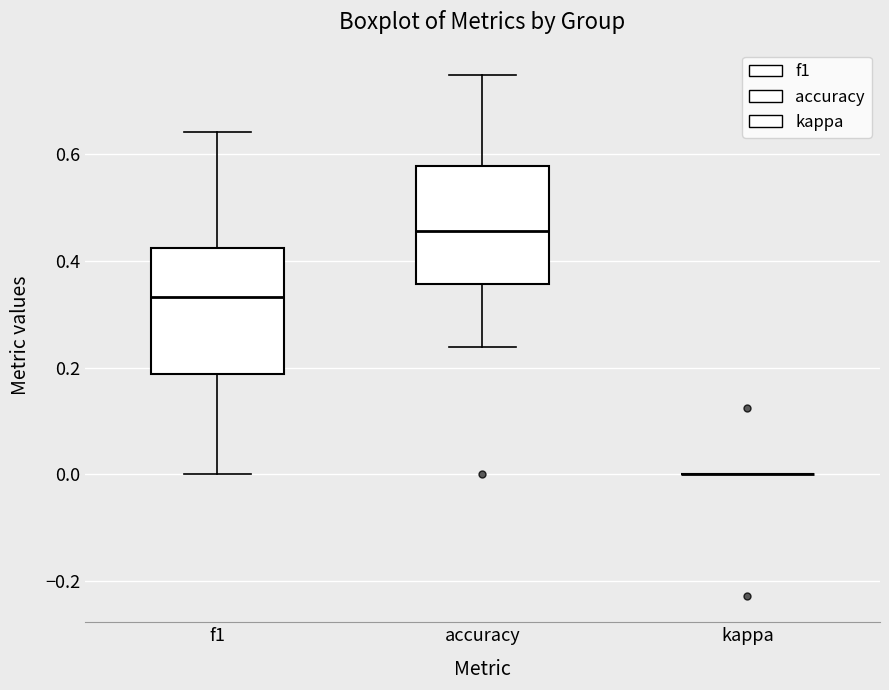

Reading left to right, read every box against the y-axis: the position of its median line, the range the box covers, and the ends of its whiskers. The values are not printed on the chart, so give them approximately, as read against the axis.

f1: median 0.34, box 0.18 to 0.42, whiskers 0.00 to 0.64
accuracy: median 0.46, box 0.36 to 0.58, whiskers 0.24 to 0.76
kappa: box collapsed to a line at 0.00, whiskers 0.00 to 0.00